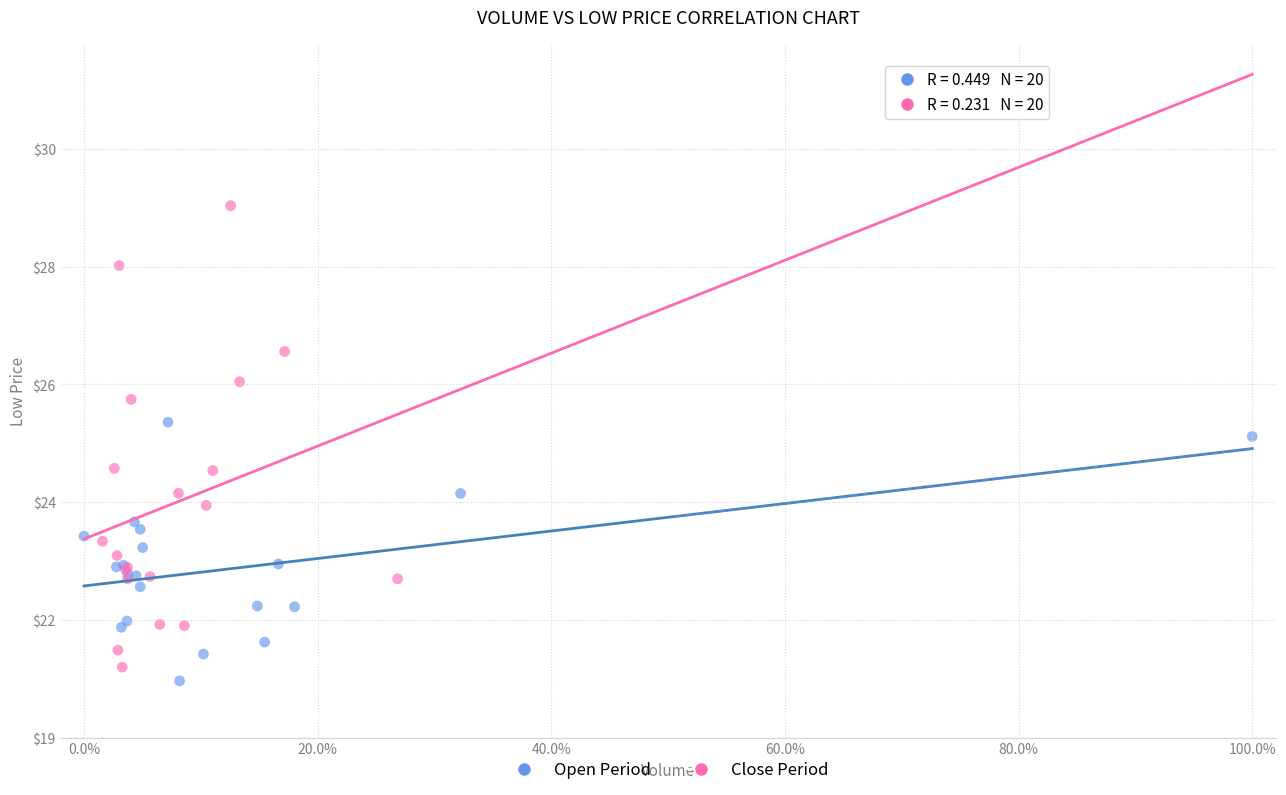

Which series has the largest Y range (max minus min)?

Close Period